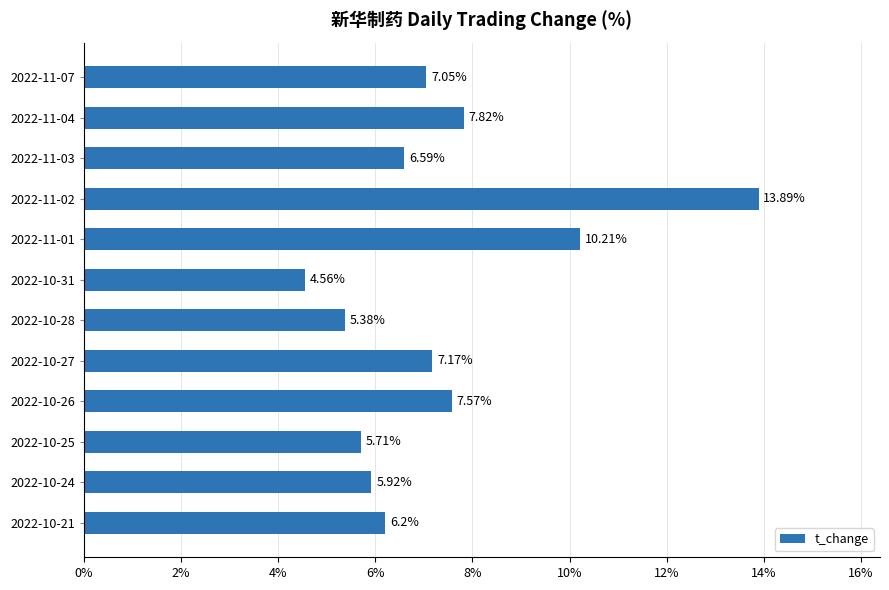

What is the ratio of the value at 2022-10-26 to the value at 2022-11-03?

1.1